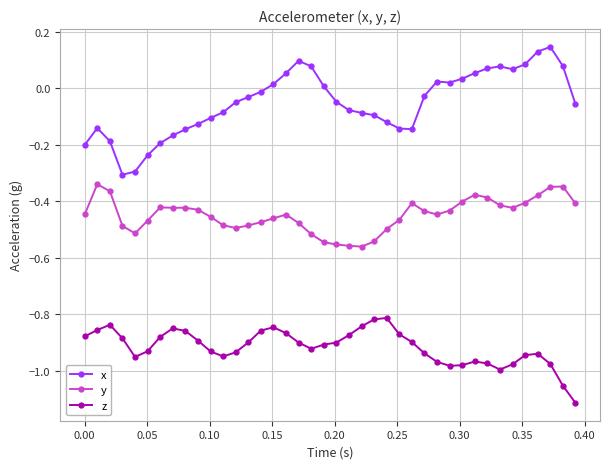

What is the difference between the maximum and minimum values in the x series?

0.5